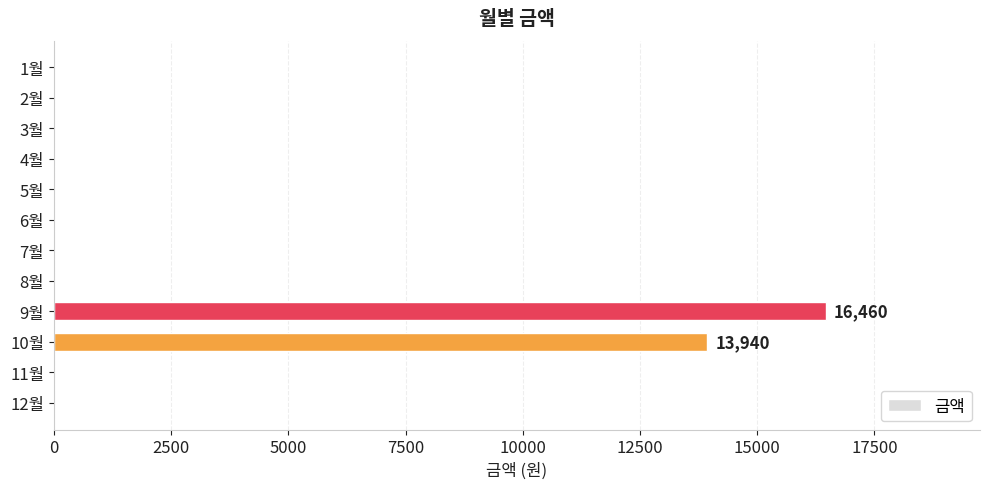

How many data points does each series have?

12